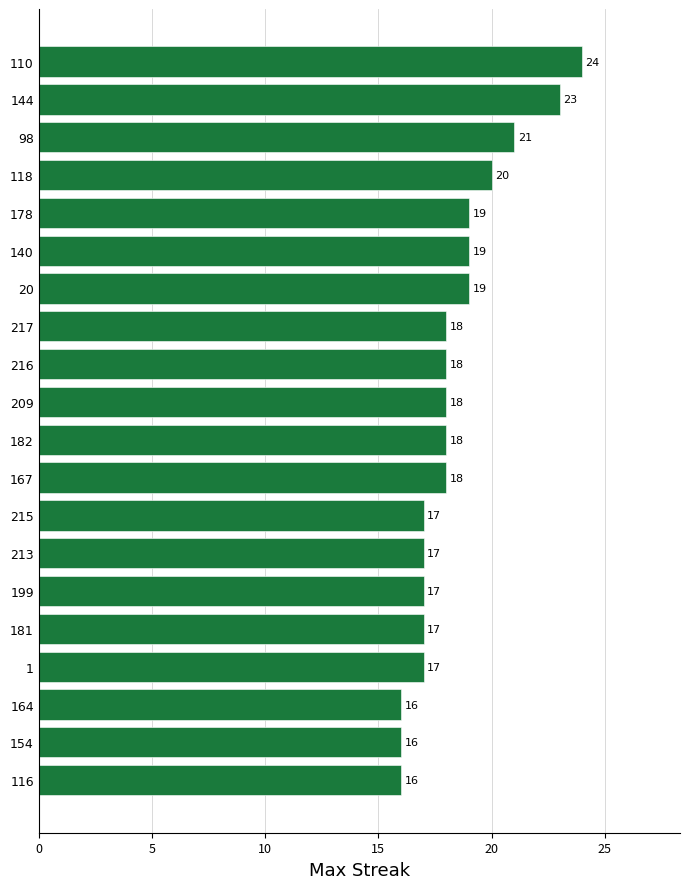

Reading bottom to top, what are all the values shown in this chart?

116=16	154=16	164=16	1=17	181=17	199=17	213=17	215=17	167=18	182=18	209=18	216=18	217=18	20=19	140=19	178=19	118=20	98=21	144=23	110=24